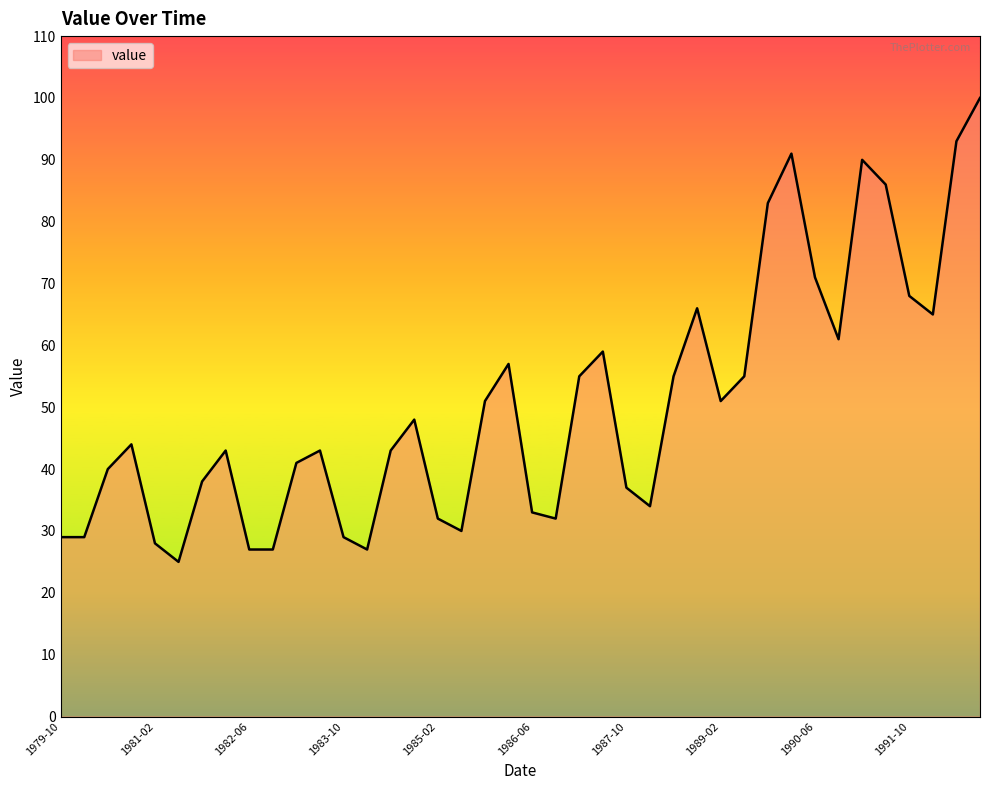

What is the smallest value displayed?

25